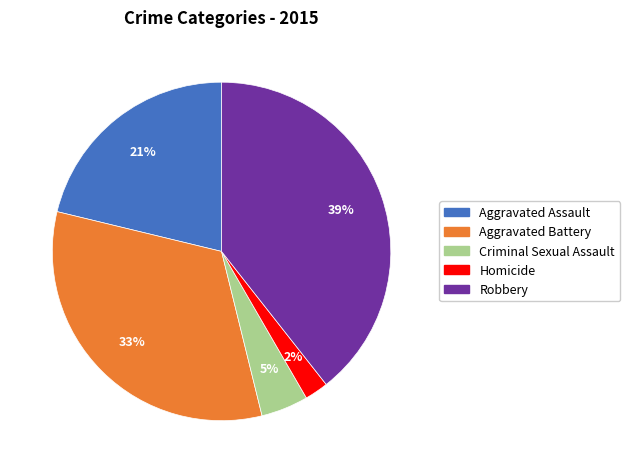

Is there any slice that represents more than half of the pie?

No